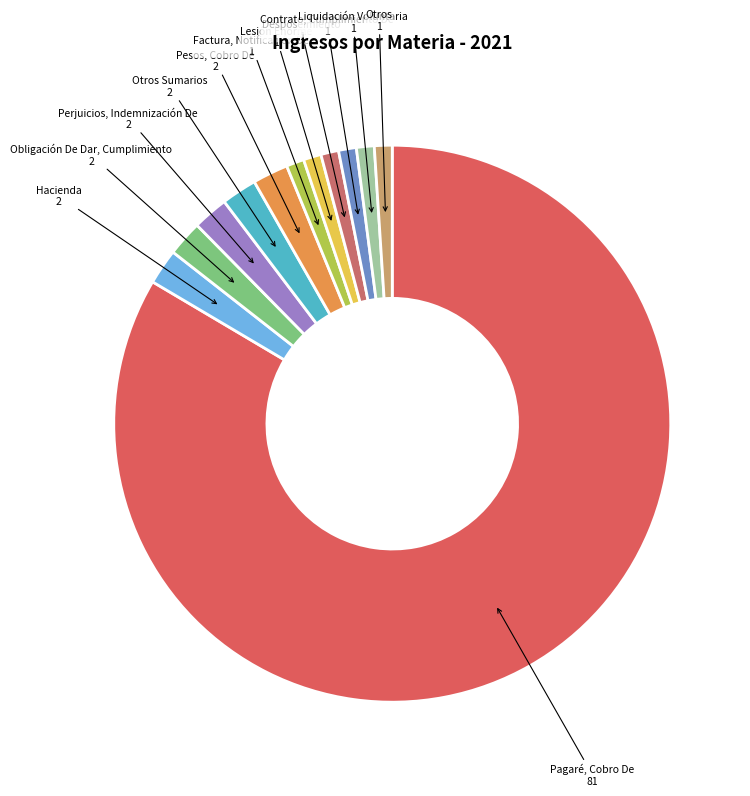

How many segments does this pie chart have?

12